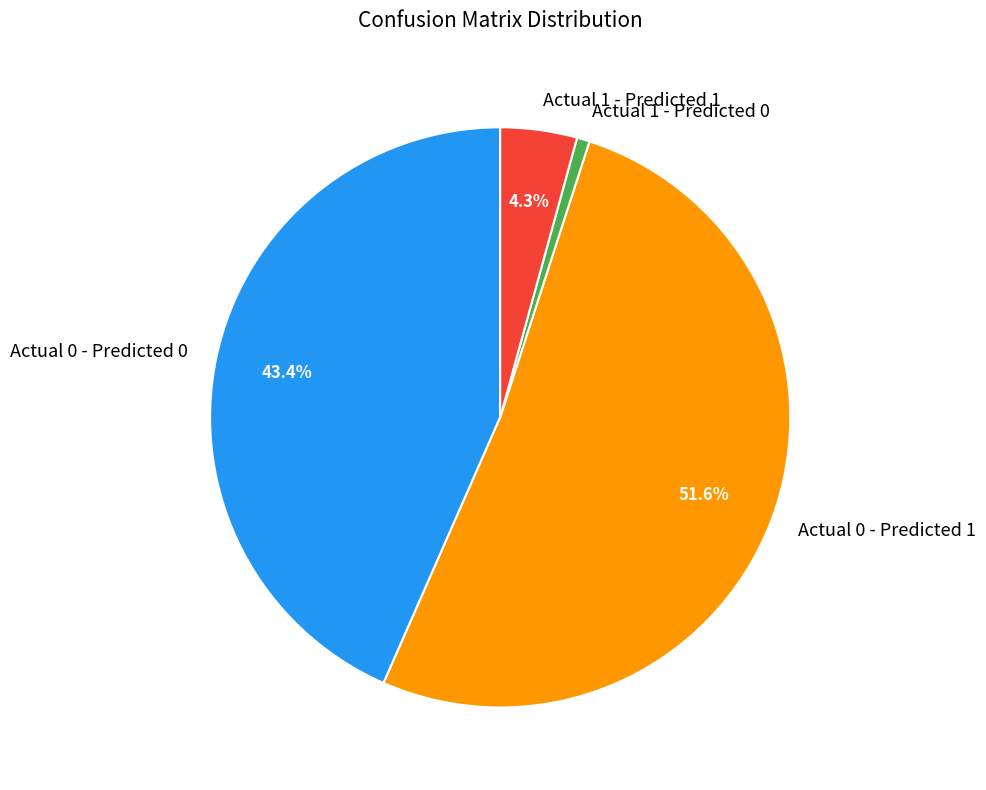

To the nearest percent, what is the average slice percentage?

25%